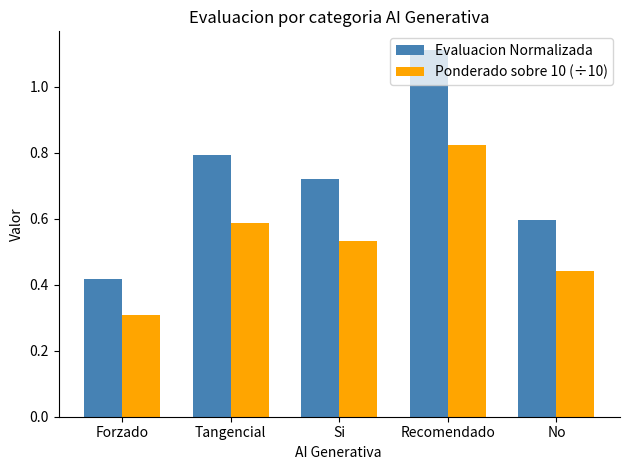

What is the total value across all series at No?

1.0